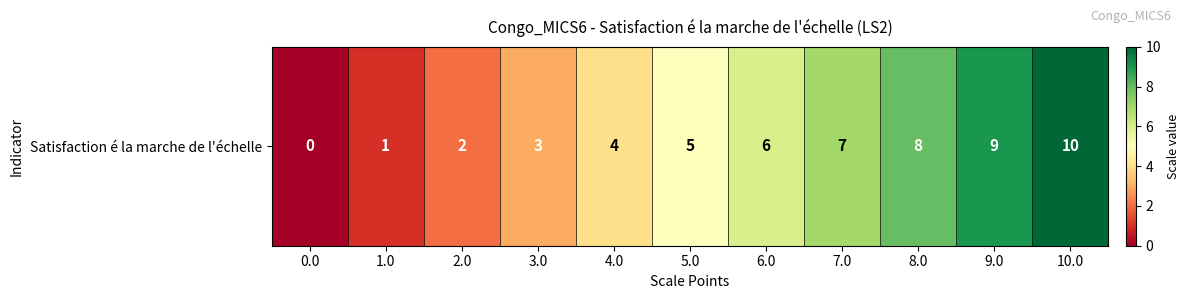

List the labels in order of value, largest first.

10.0, 9.0, 8.0, 7.0, 6.0, 5.0, 4.0, 3.0, 2.0, 1.0, 0.0